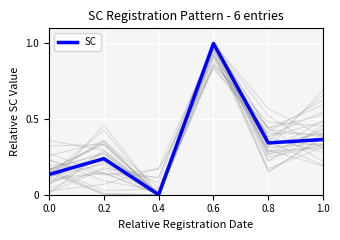

True or false: the data shows 0.1 at 1.0.

False